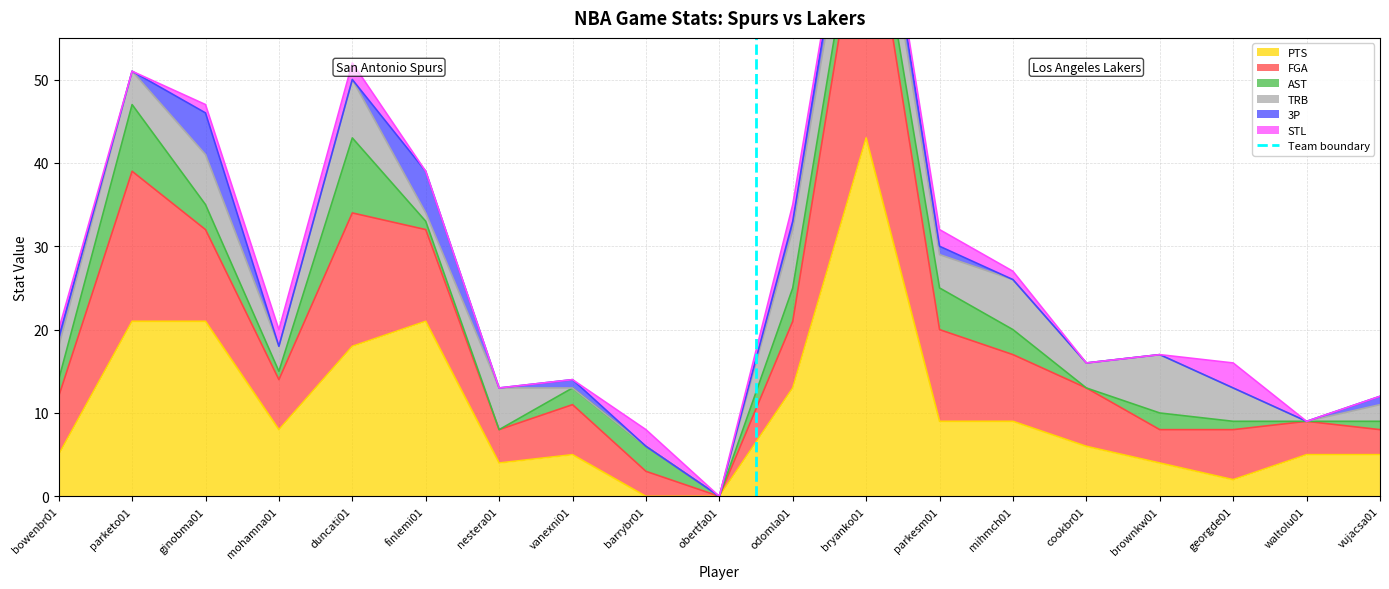

The value of PTS at bryanko01 is 43. True or false?

True